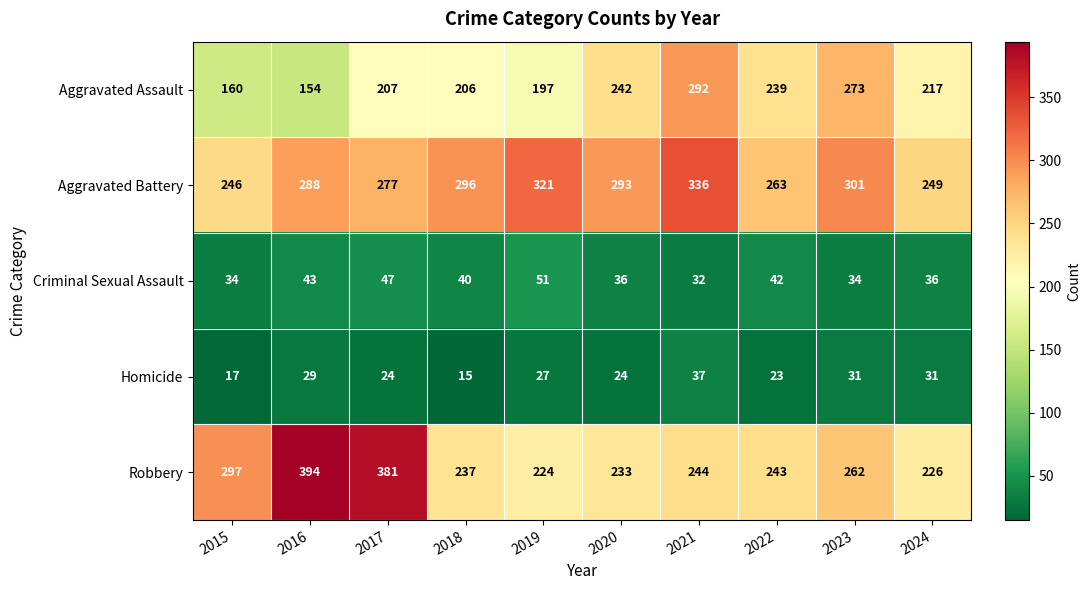

How many values in the Criminal Sexual Assault series are below 40?

5